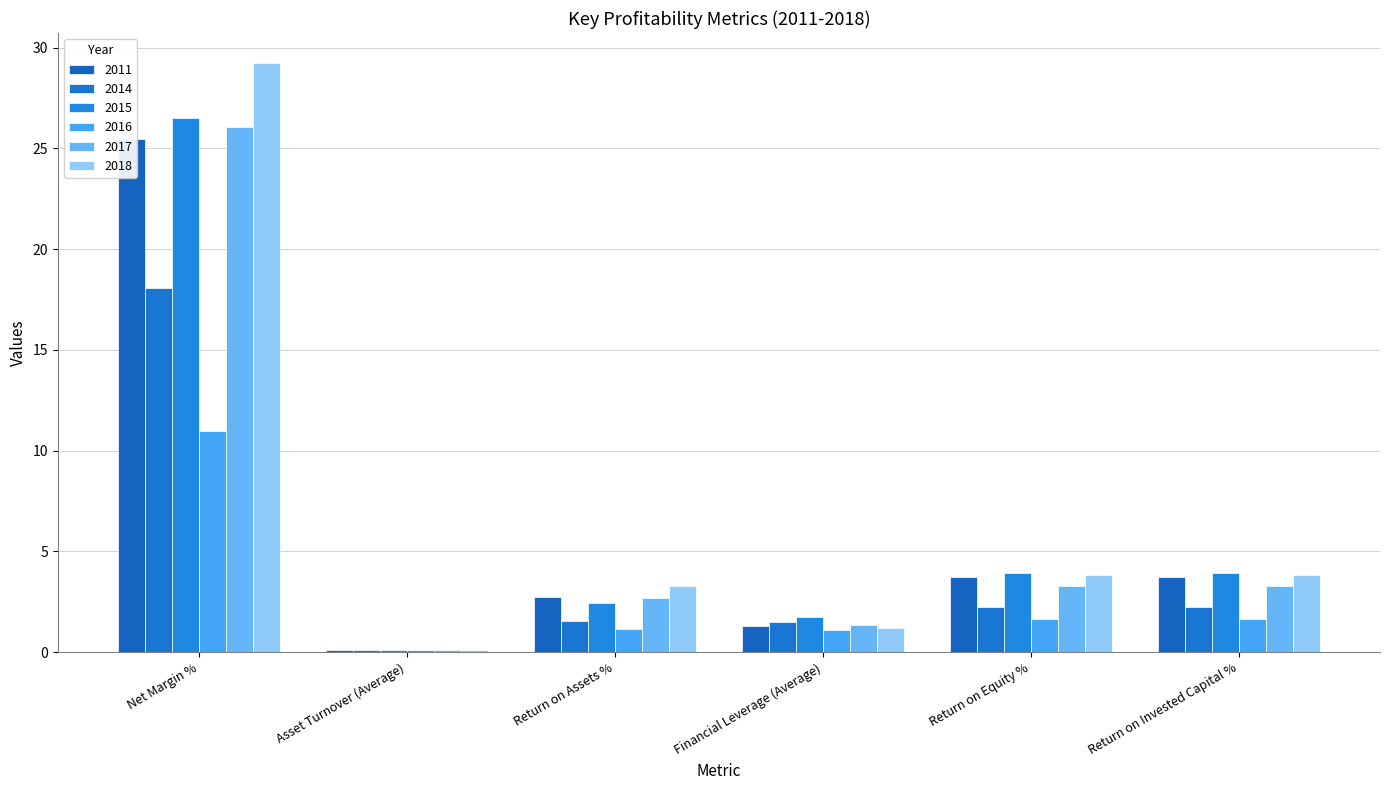

Are the bars grouped side by side (vs. stacked)?

Yes